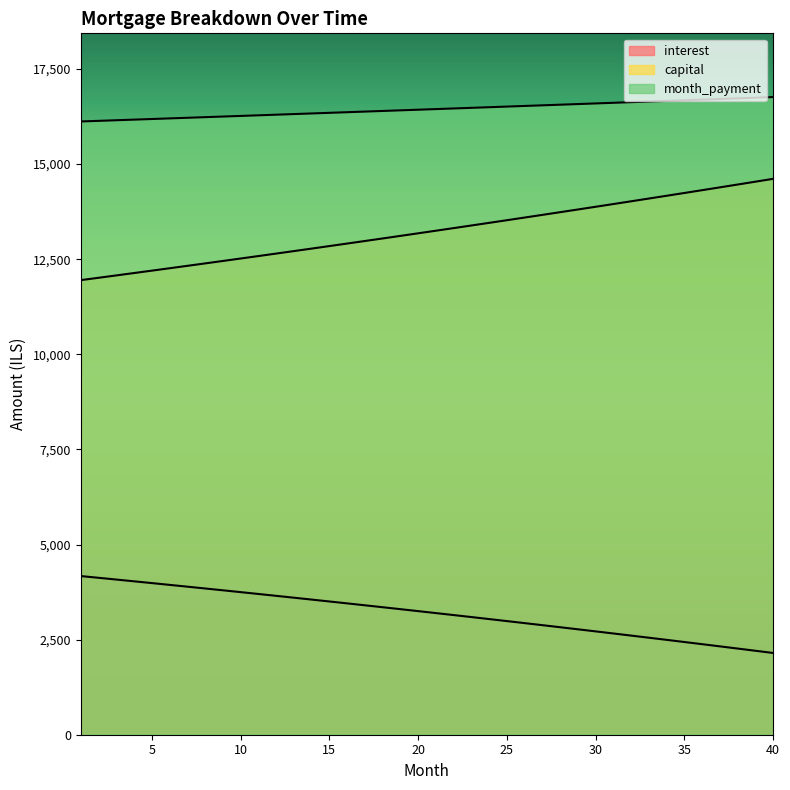

What is the lowest value of the capital series?

11950.2